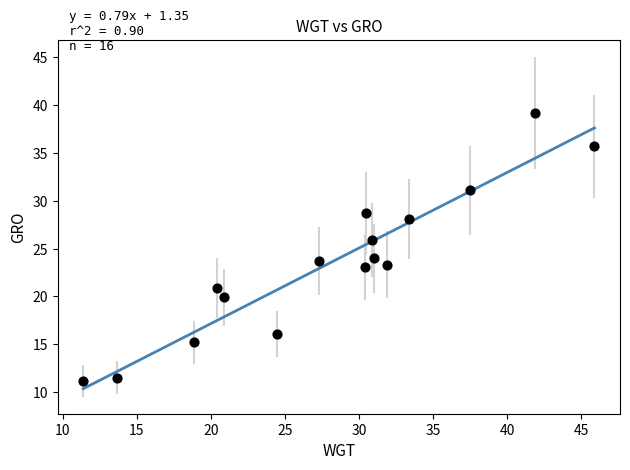

What is the range of X values (max minus min)?

34.5